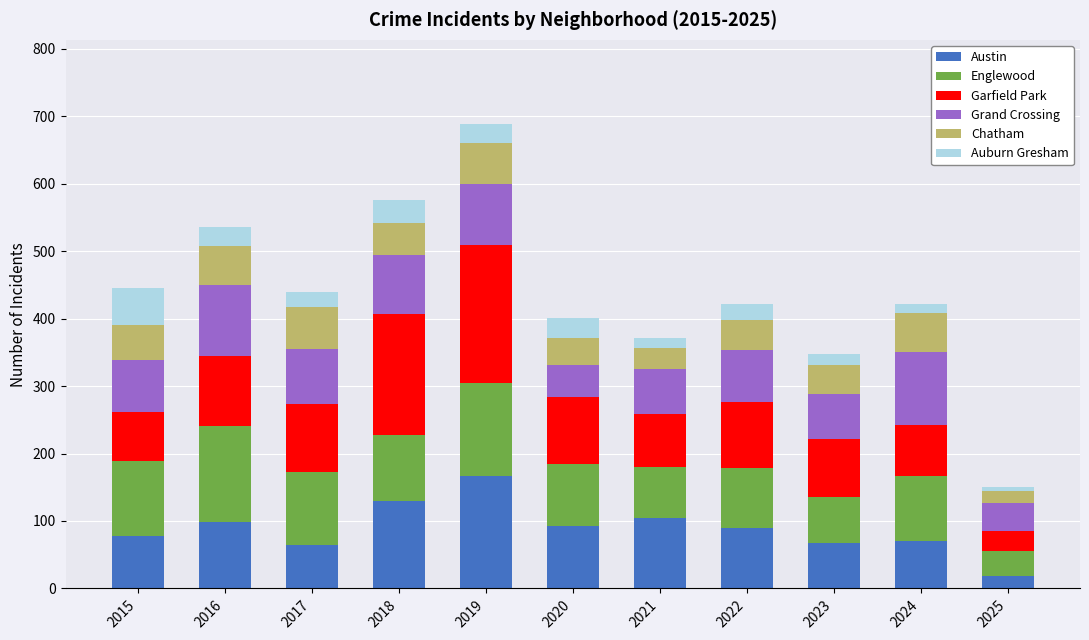

Are the bars horizontal?

No